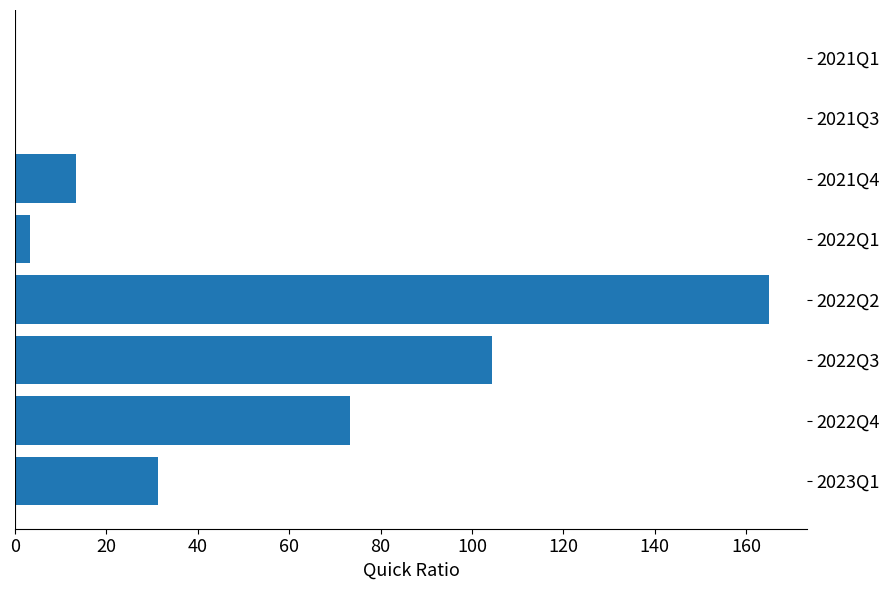

The value at 2023Q1 is 31.3. True or false?

True